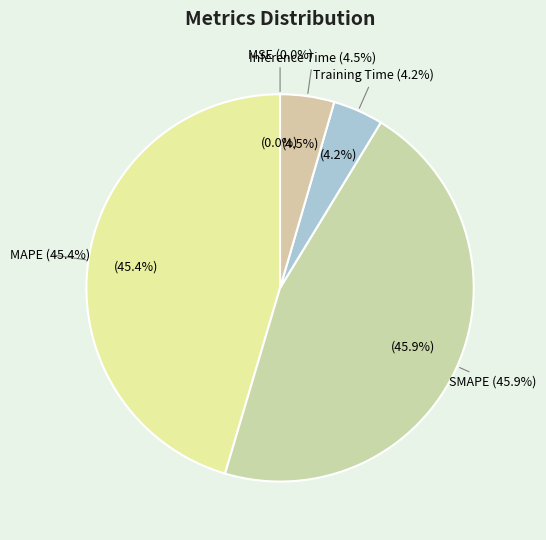

To the nearest percent, what percentage of the pie is MAPE?

45%